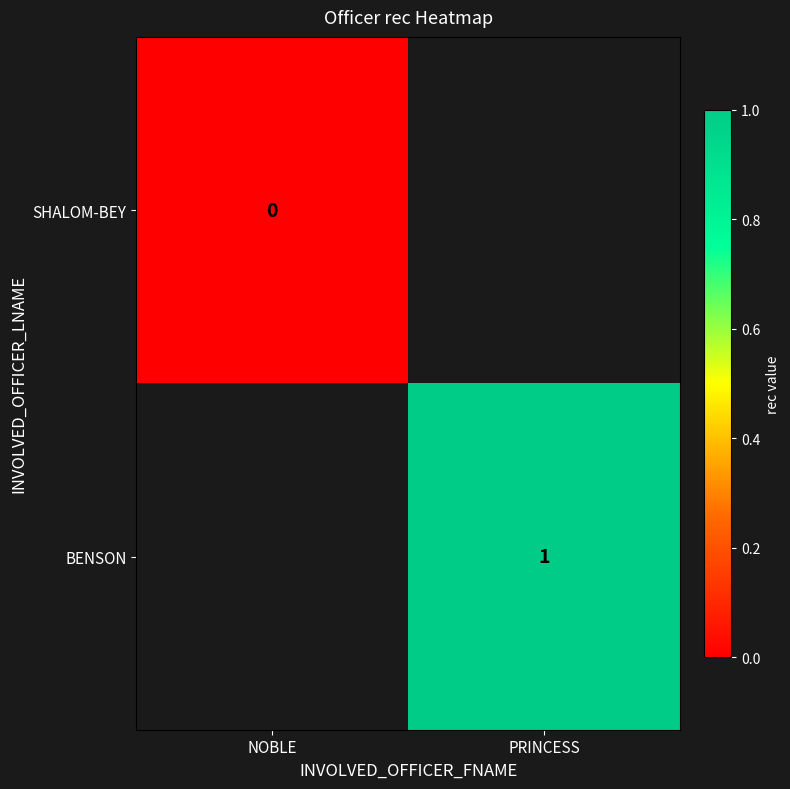

The BENSON series shows 1 at PRINCESS. True or false?

True